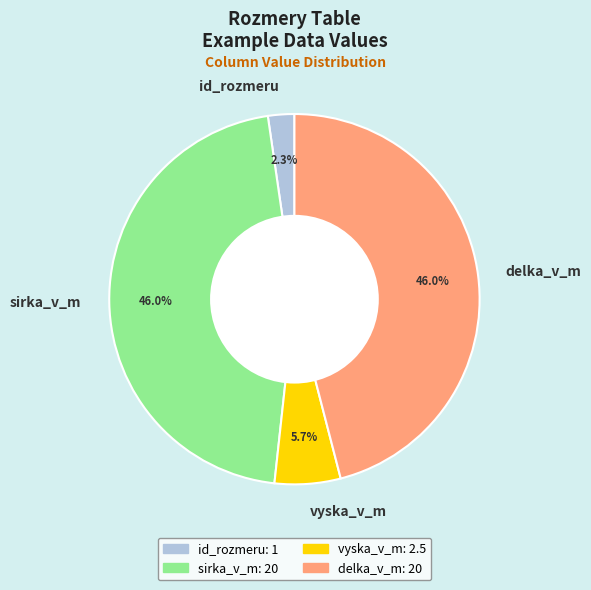

What portion of the pie excludes vyska_v_m?

94.3%